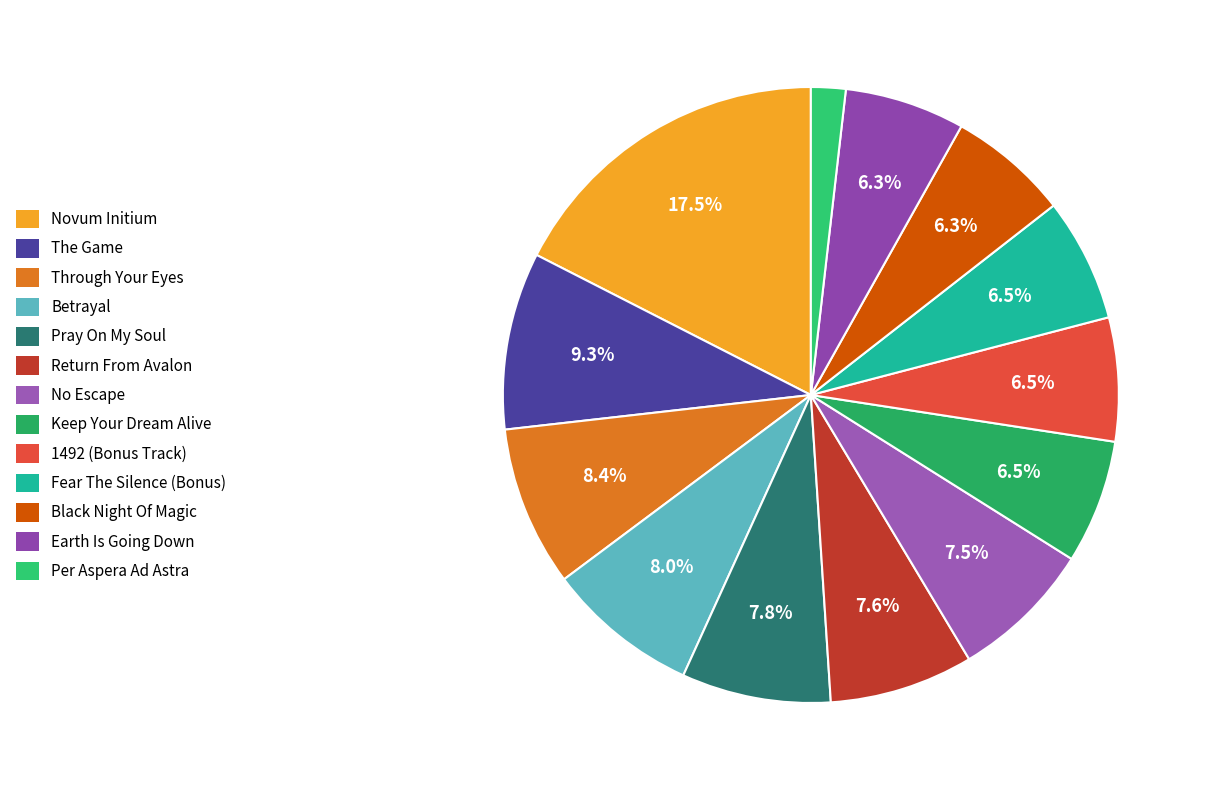

Count the number of slices in the pie.

13